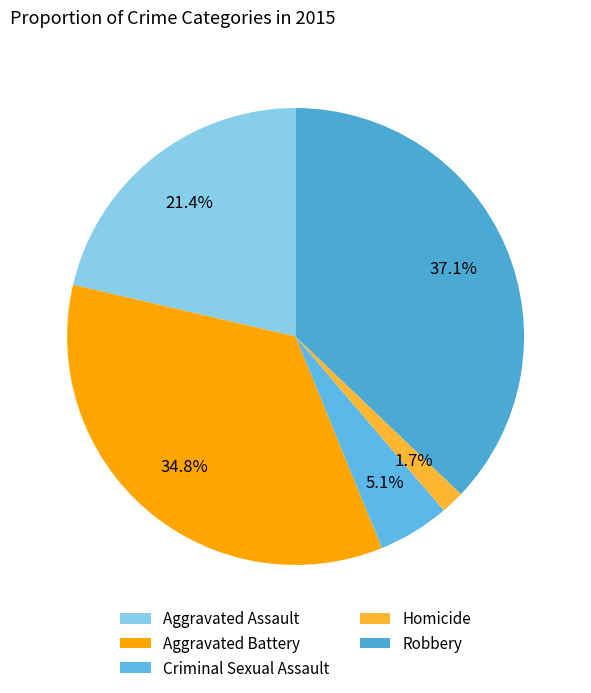

Do Robbery and Criminal Sexual Assault together represent more than half of the pie?

No